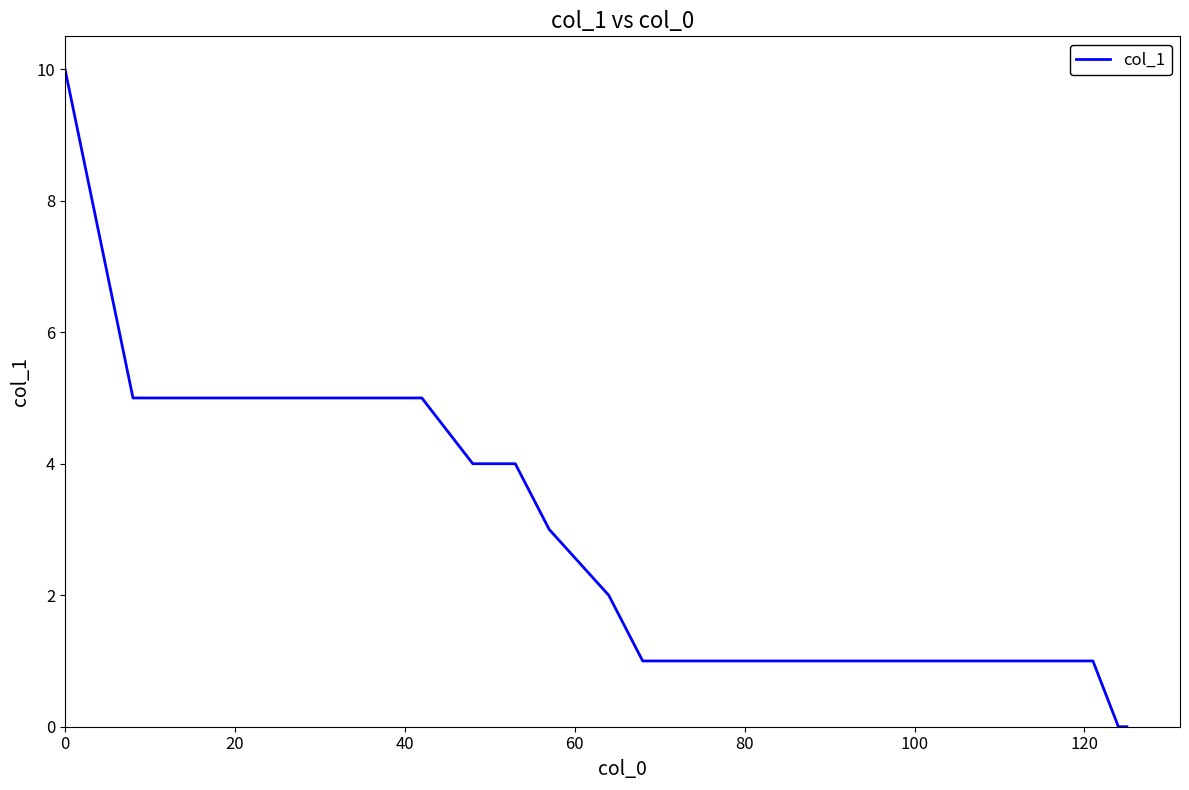

What is the difference between the maximum and minimum values?

10